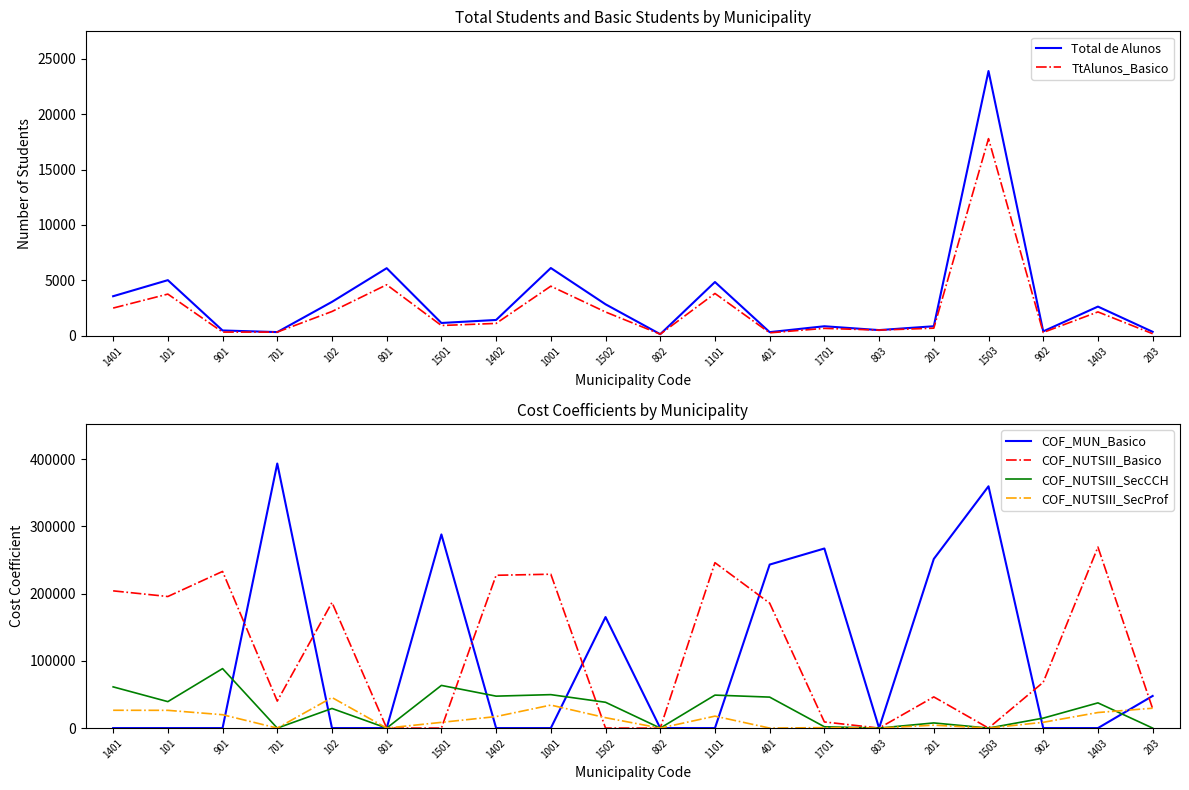

At which label is COF_NUTSIII_SecProf closest to 22745?

1403